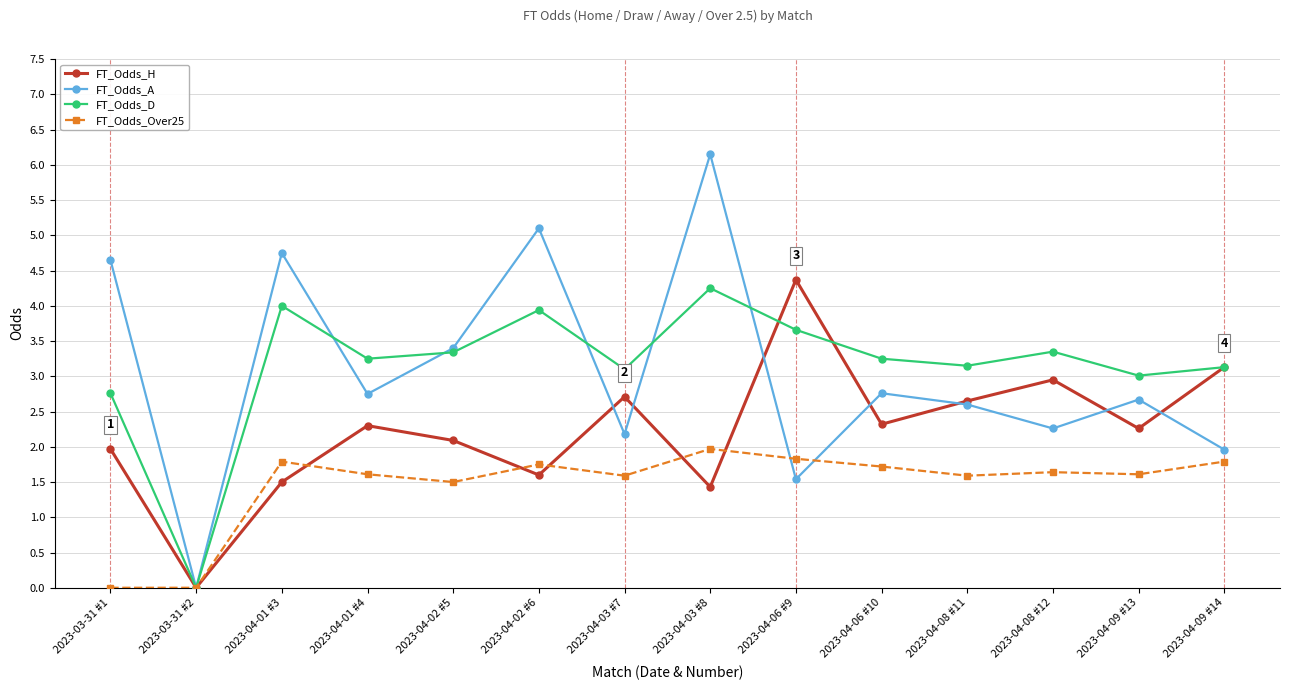

What is the value of the FT_Odds_A point at the 7th from the left?

2.2